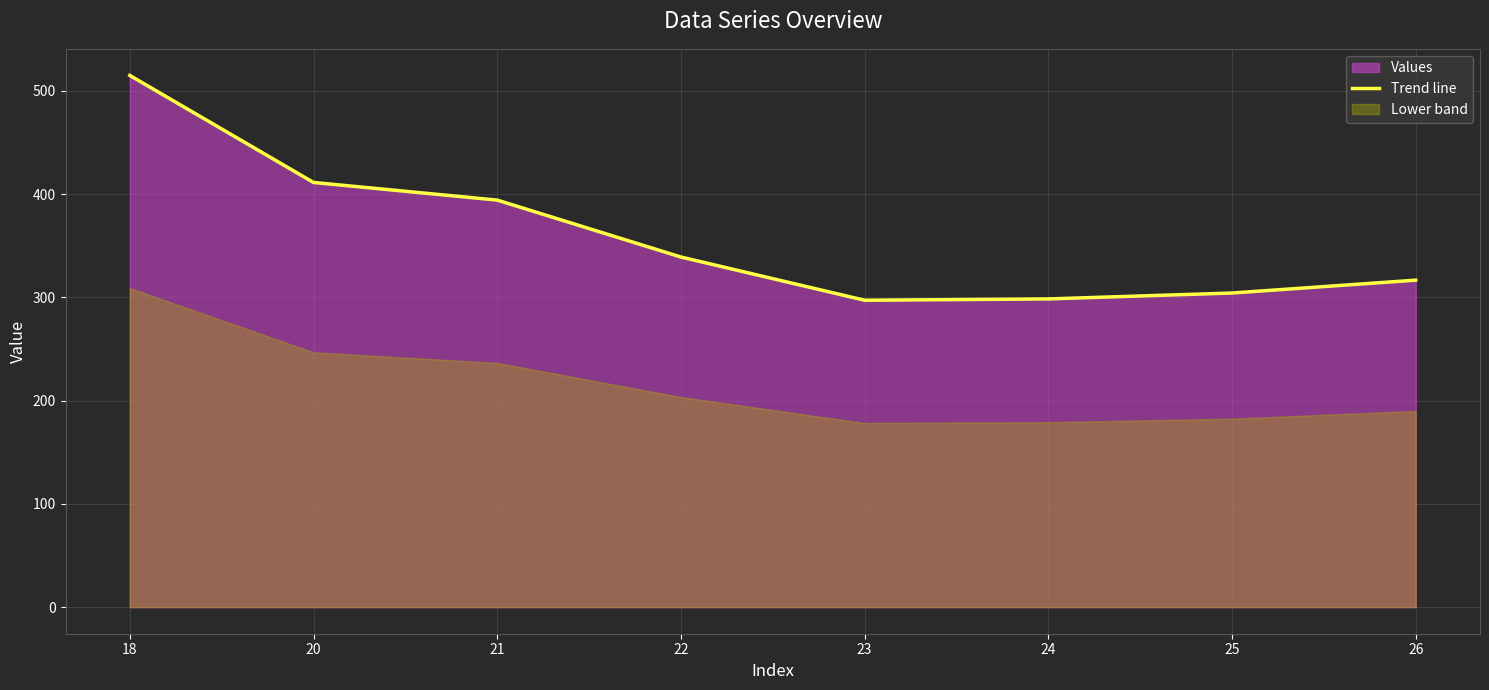

Count the number of categories in the chart.

8